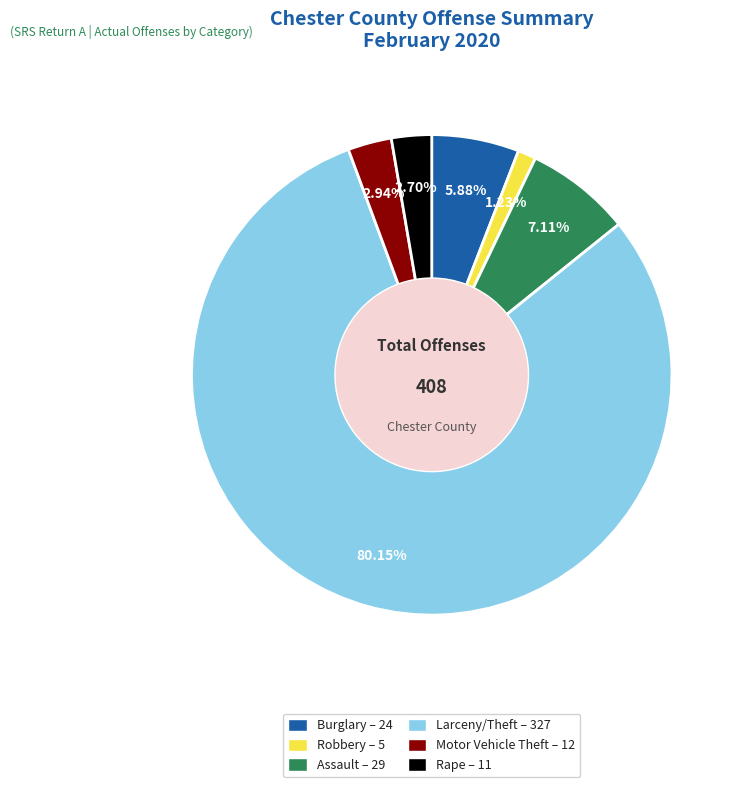

Is there any slice that represents more than half of the pie?

Yes